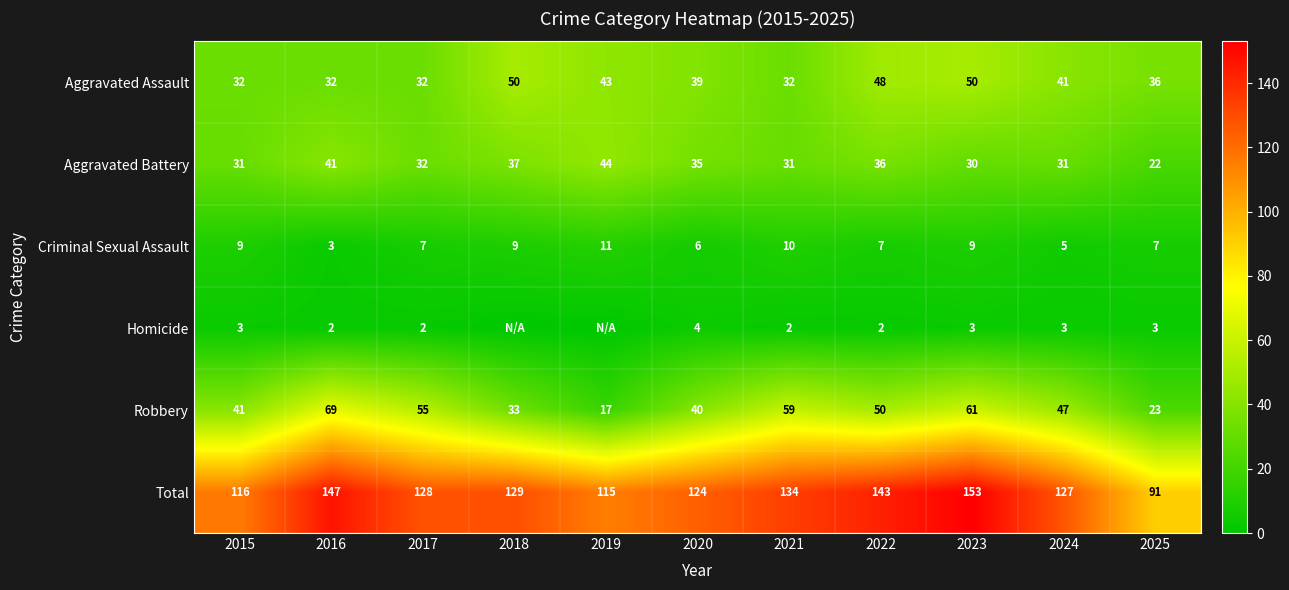

The Aggravated Battery series shows 22 at 2025. True or false?

True